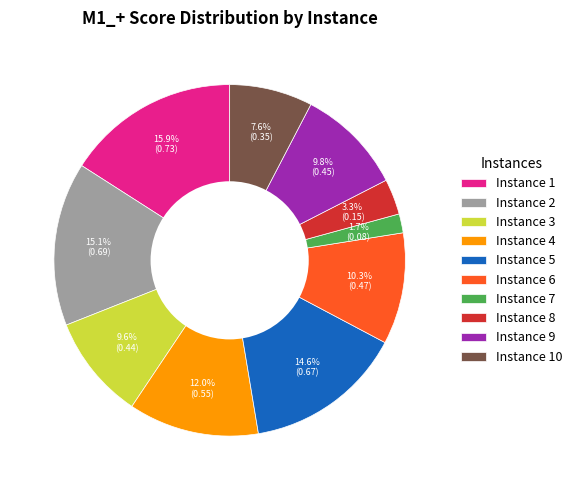

Does any single category account for the majority?

No